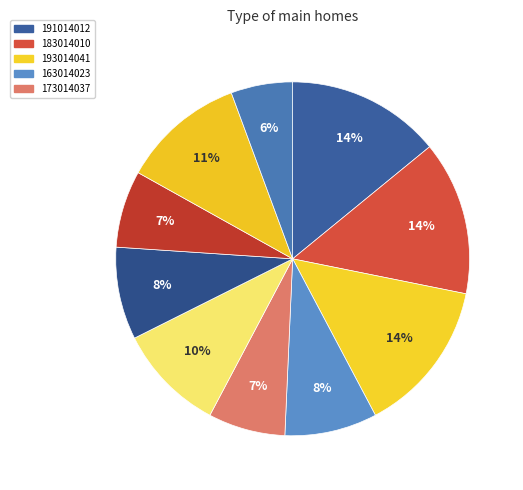

How many slices are in this pie chart?

10